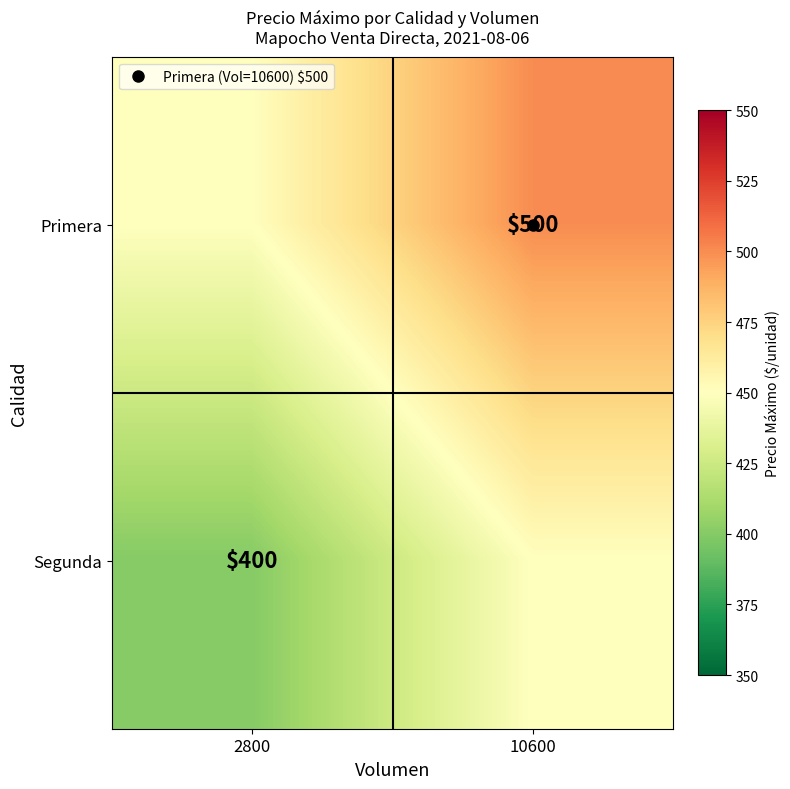

At which category is the sum across all series the highest?

10600